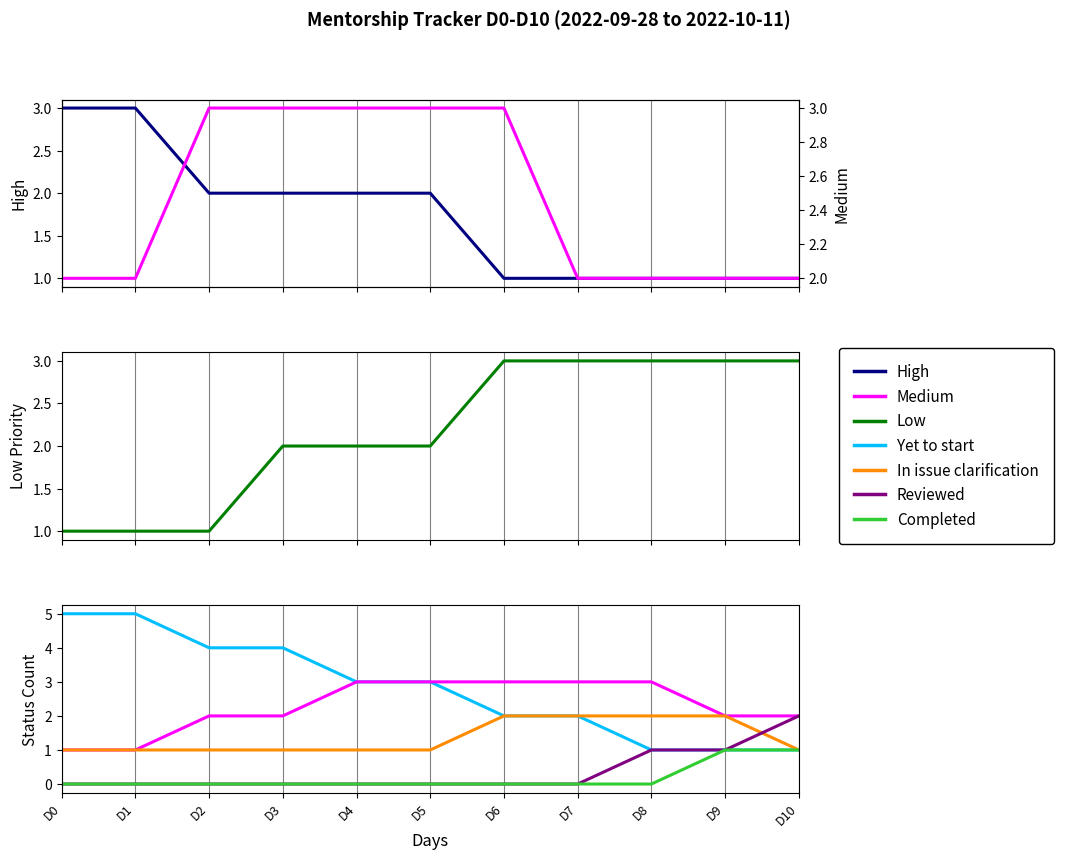

What is the value of the Low point at the 2nd from the left?

1